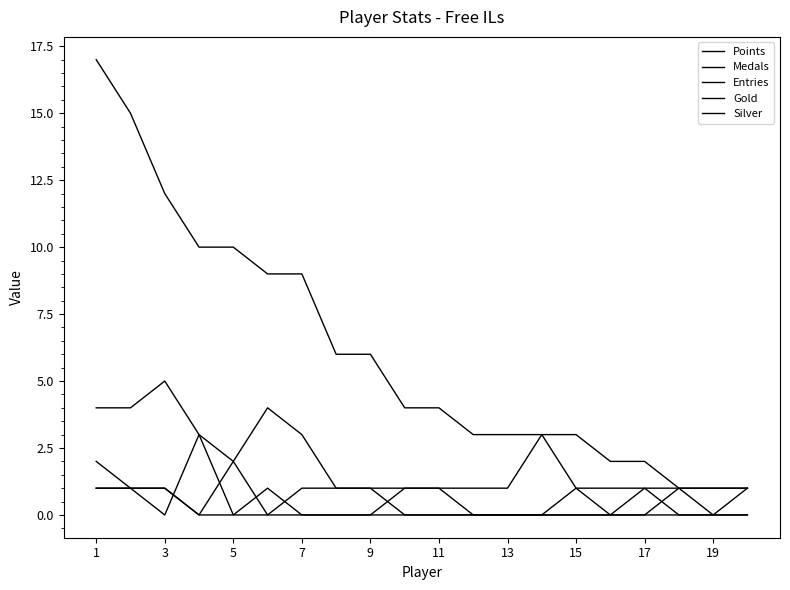

True or false: Silver and Points intersect in this chart.

False